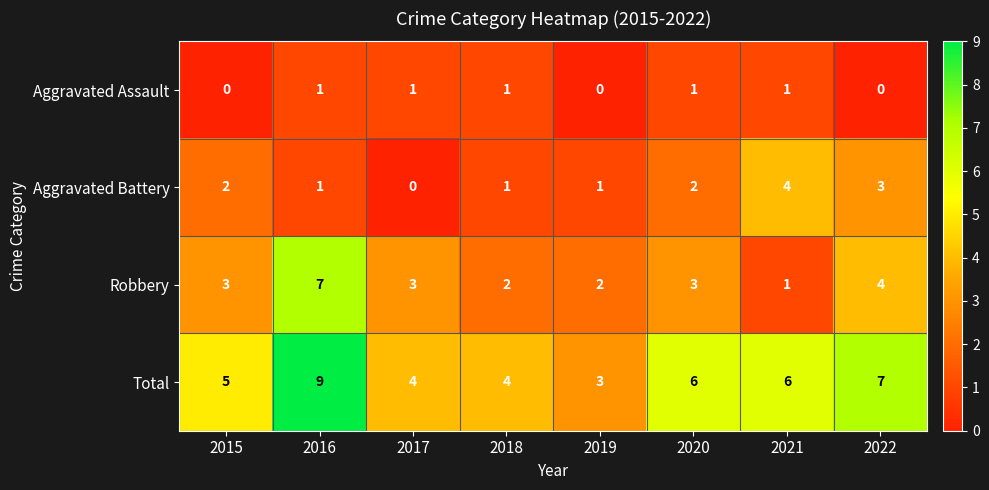

The value of Aggravated Assault at 2018 is 1. True or false?

True